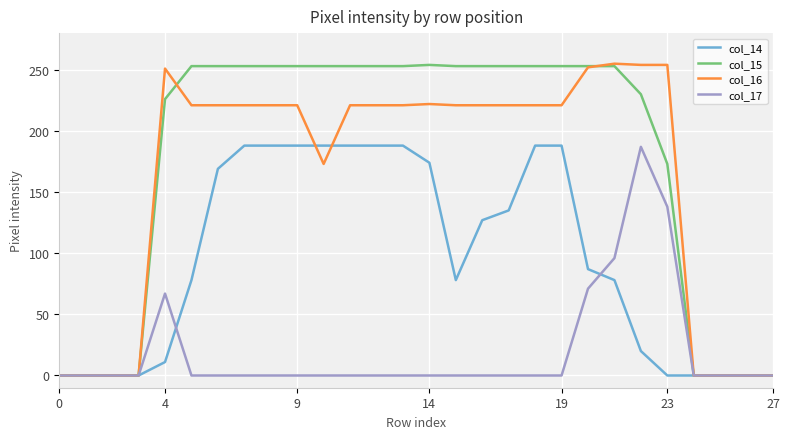

Which series has the largest total across all categories?

col_15